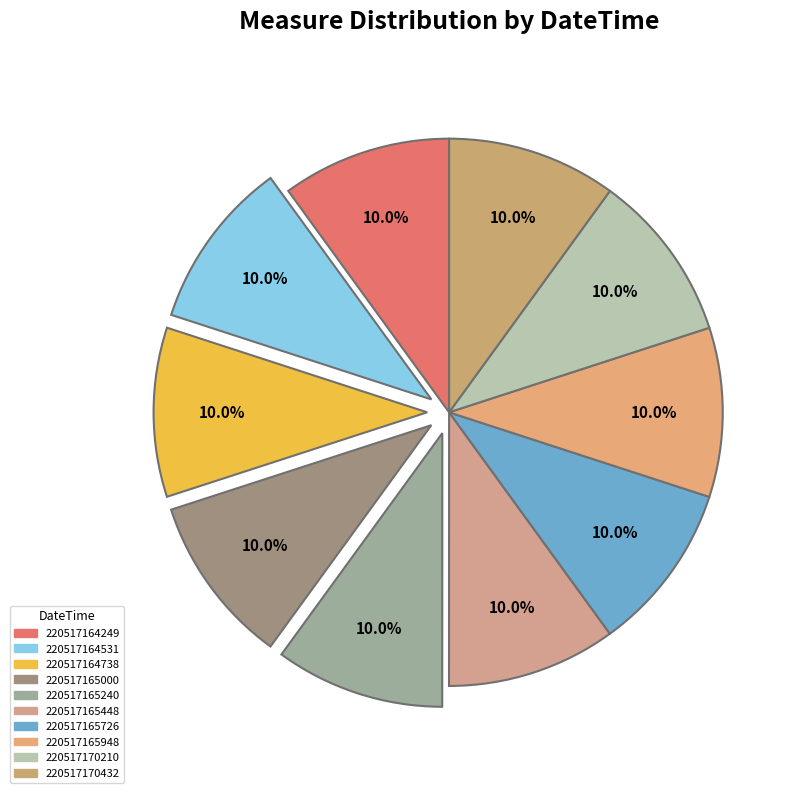

The 220517164249 slice represents 3% of the pie. True or false?

False